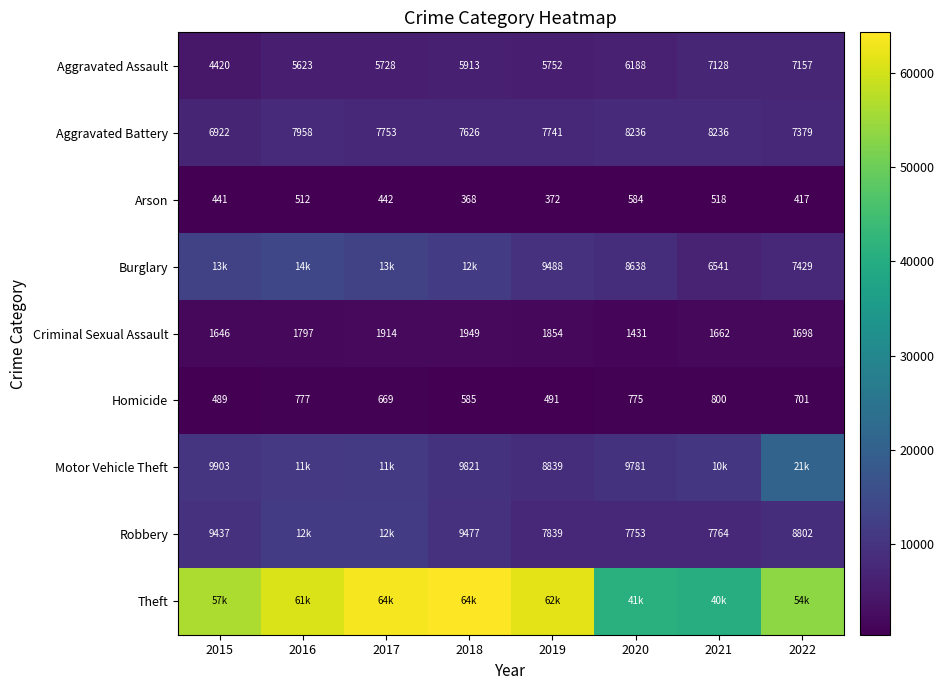

Count the number of data series in this chart.

9